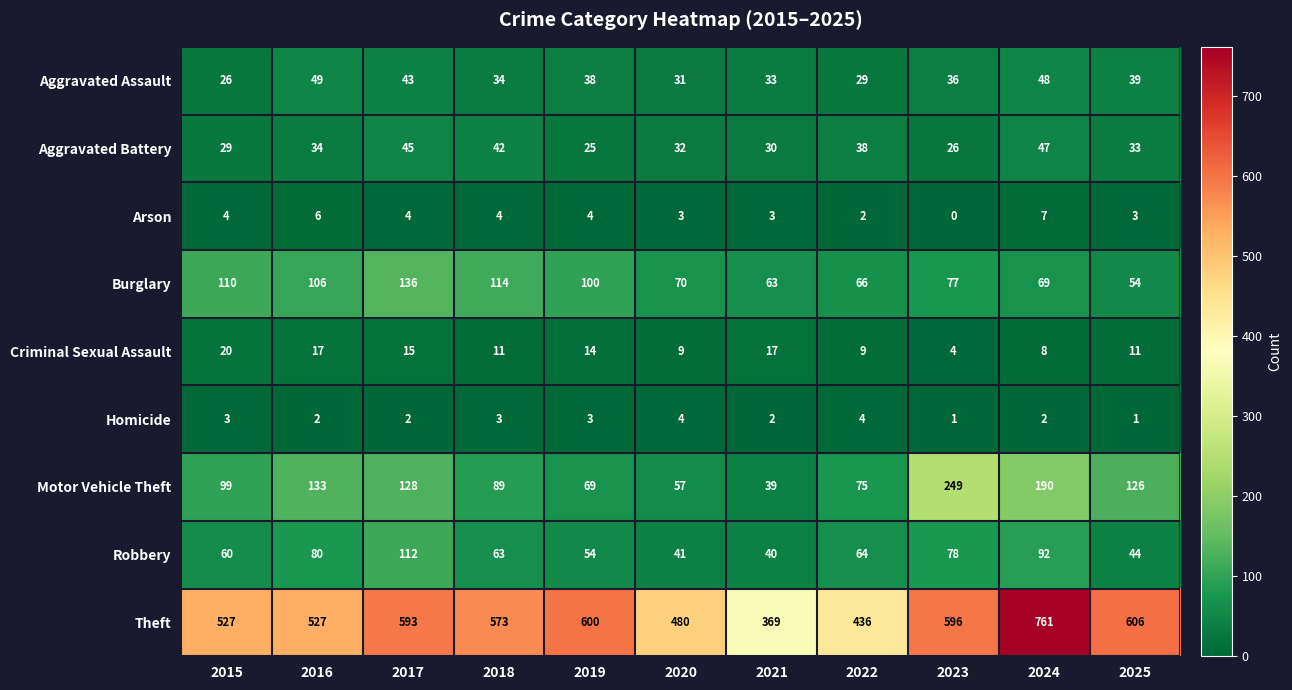

At how many categories does at least one series exceed 575?

5